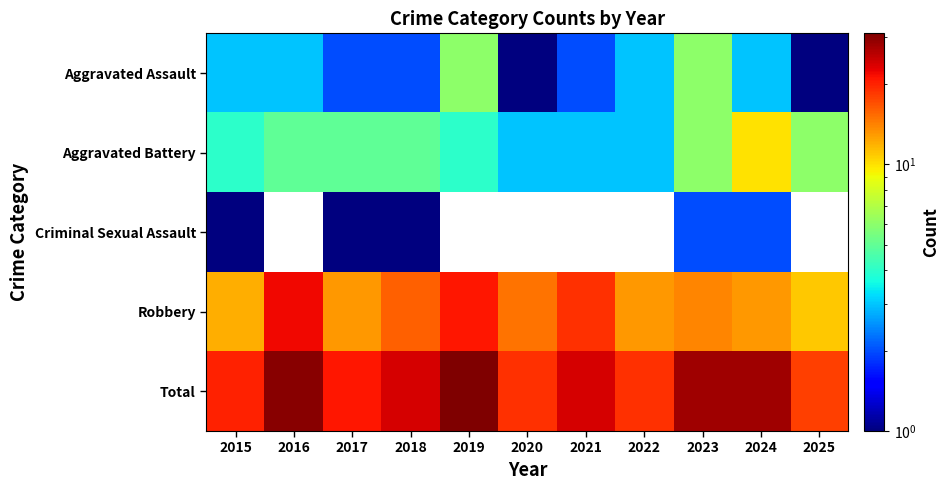

Rank the series at 2016 from highest to lowest value.

Total, Robbery, Aggravated Battery, Aggravated Assault, Criminal Sexual Assault